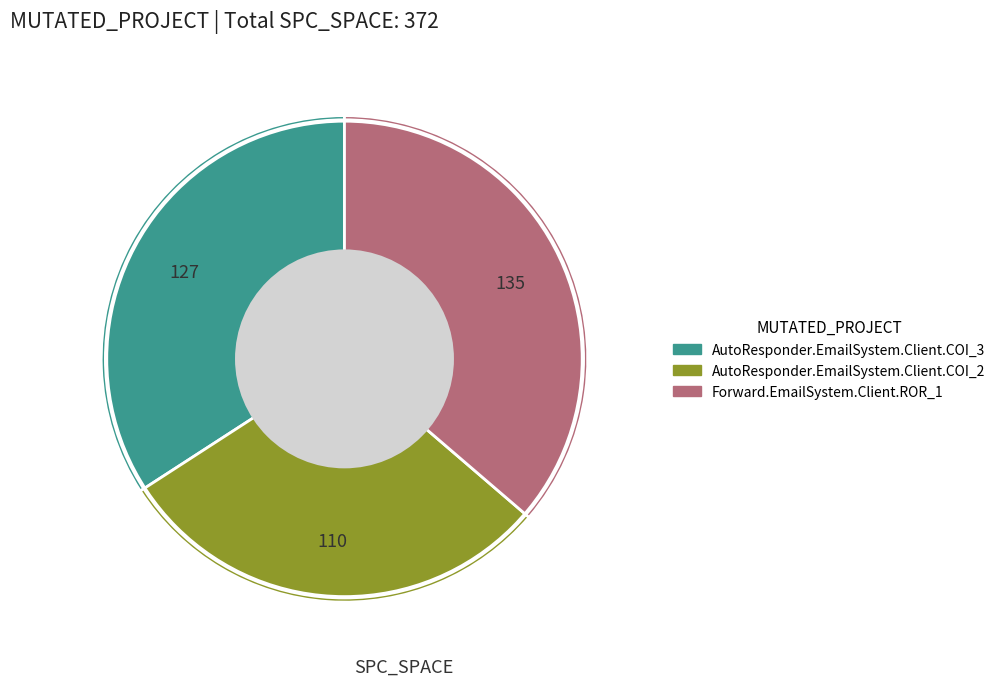

True or false: AutoResponder.EmailSystem.Client.COI_3 accounts for 34% of the total.

True